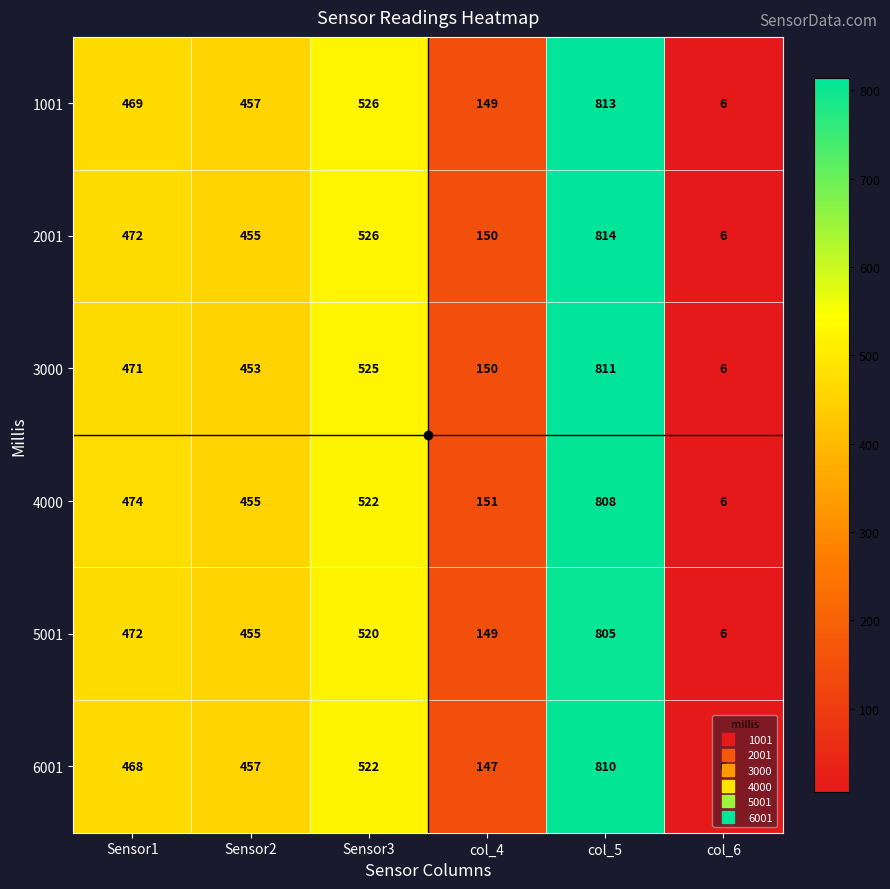

List the labels in order of 1001 value, smallest first.

col_6, col_4, Sensor2, Sensor1, Sensor3, col_5